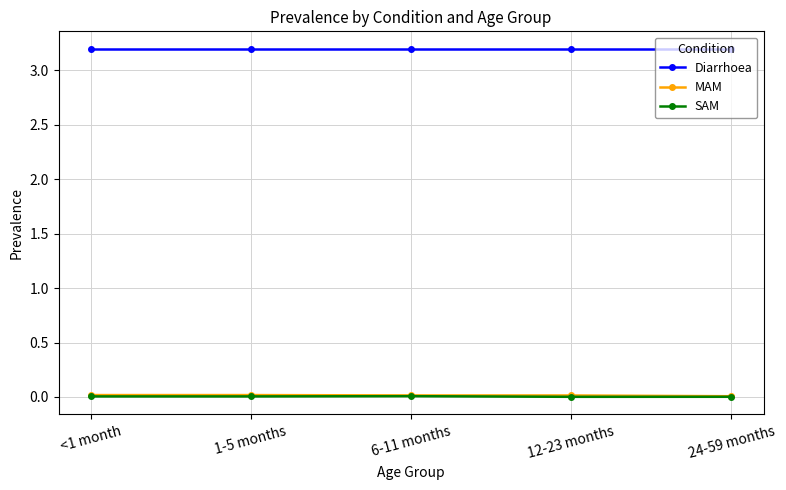

True or false: MAM and SAM cross at least once.

False